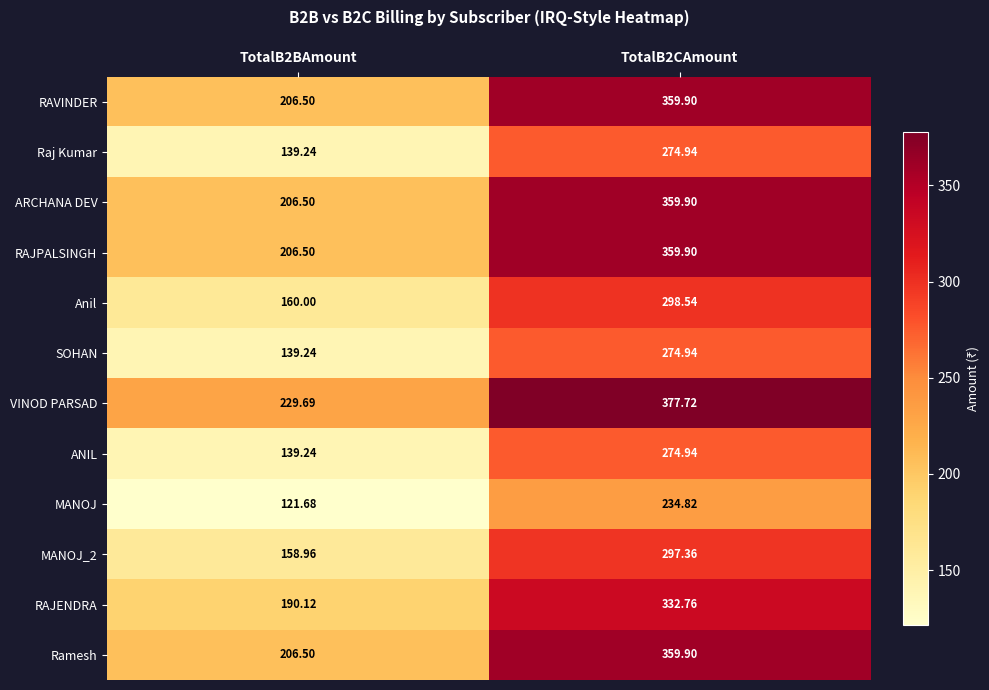

Which series has the largest total across all categories?

VINOD PARSAD